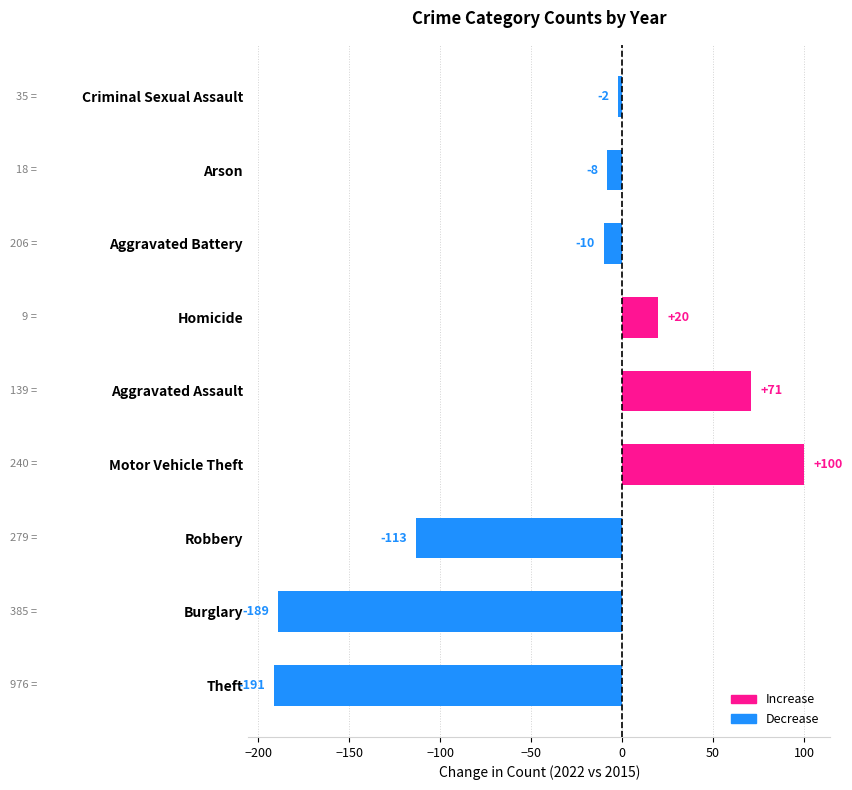

What is the change in value from Theft to Robbery?

+78